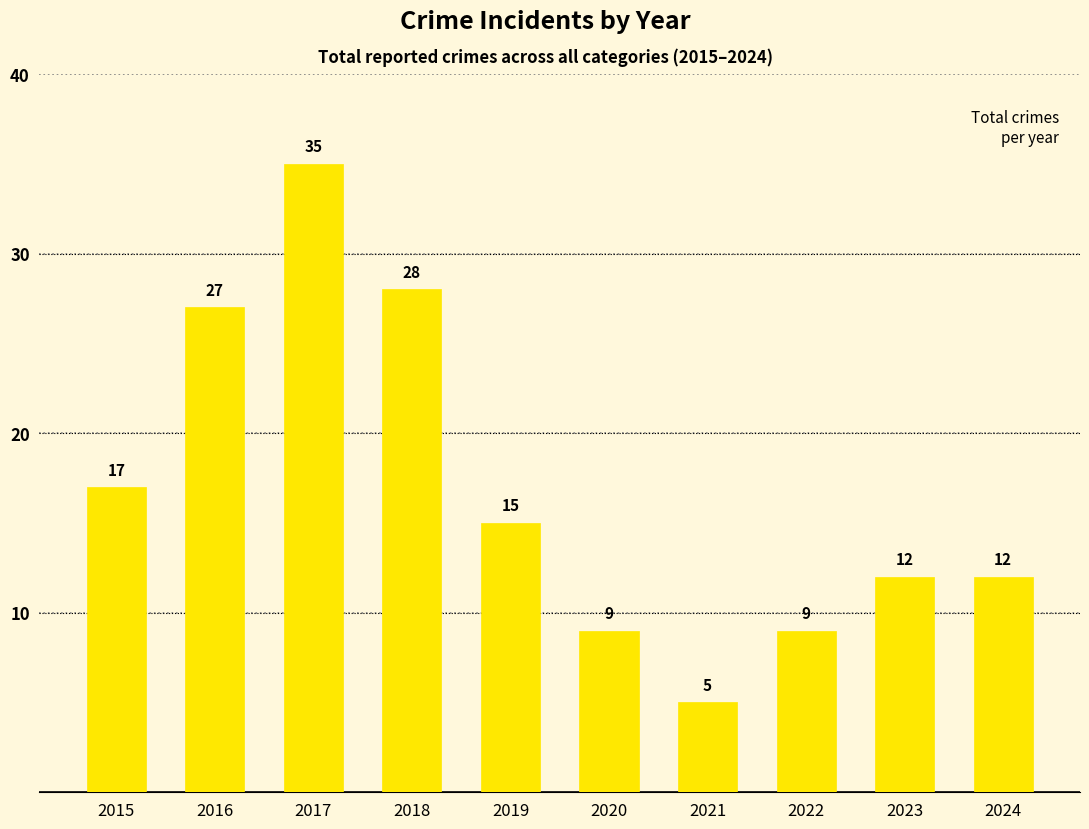

How many distinct data groups are displayed?

1